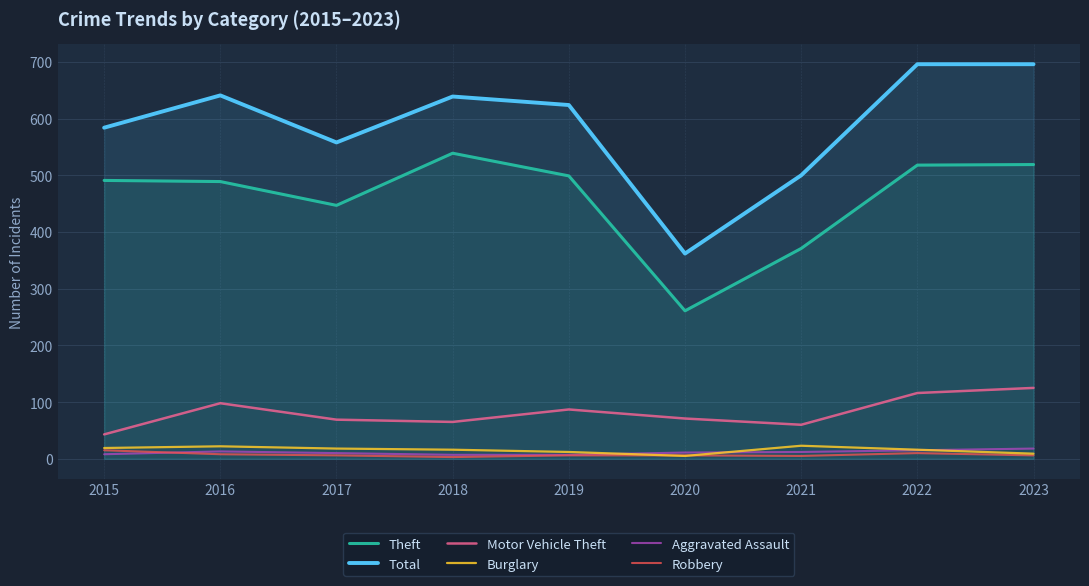

True or false: Robbery has more than 0 points higher than both neighbors.

True